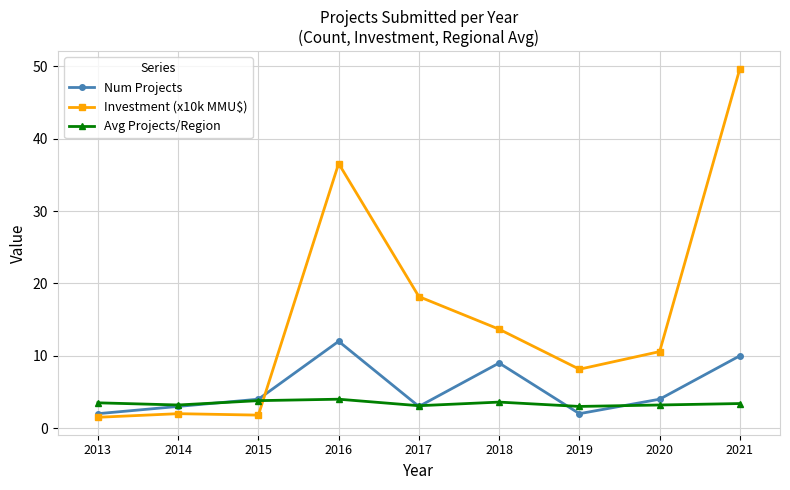

What is the sum of all Num Projects values?

49.0